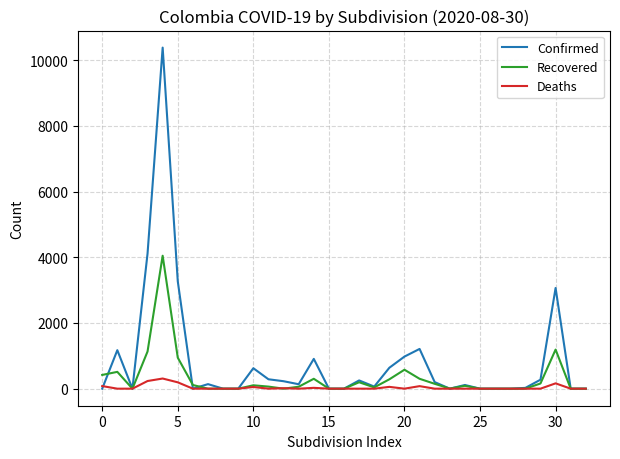

Which series has the largest total across all categories?

Confirmed